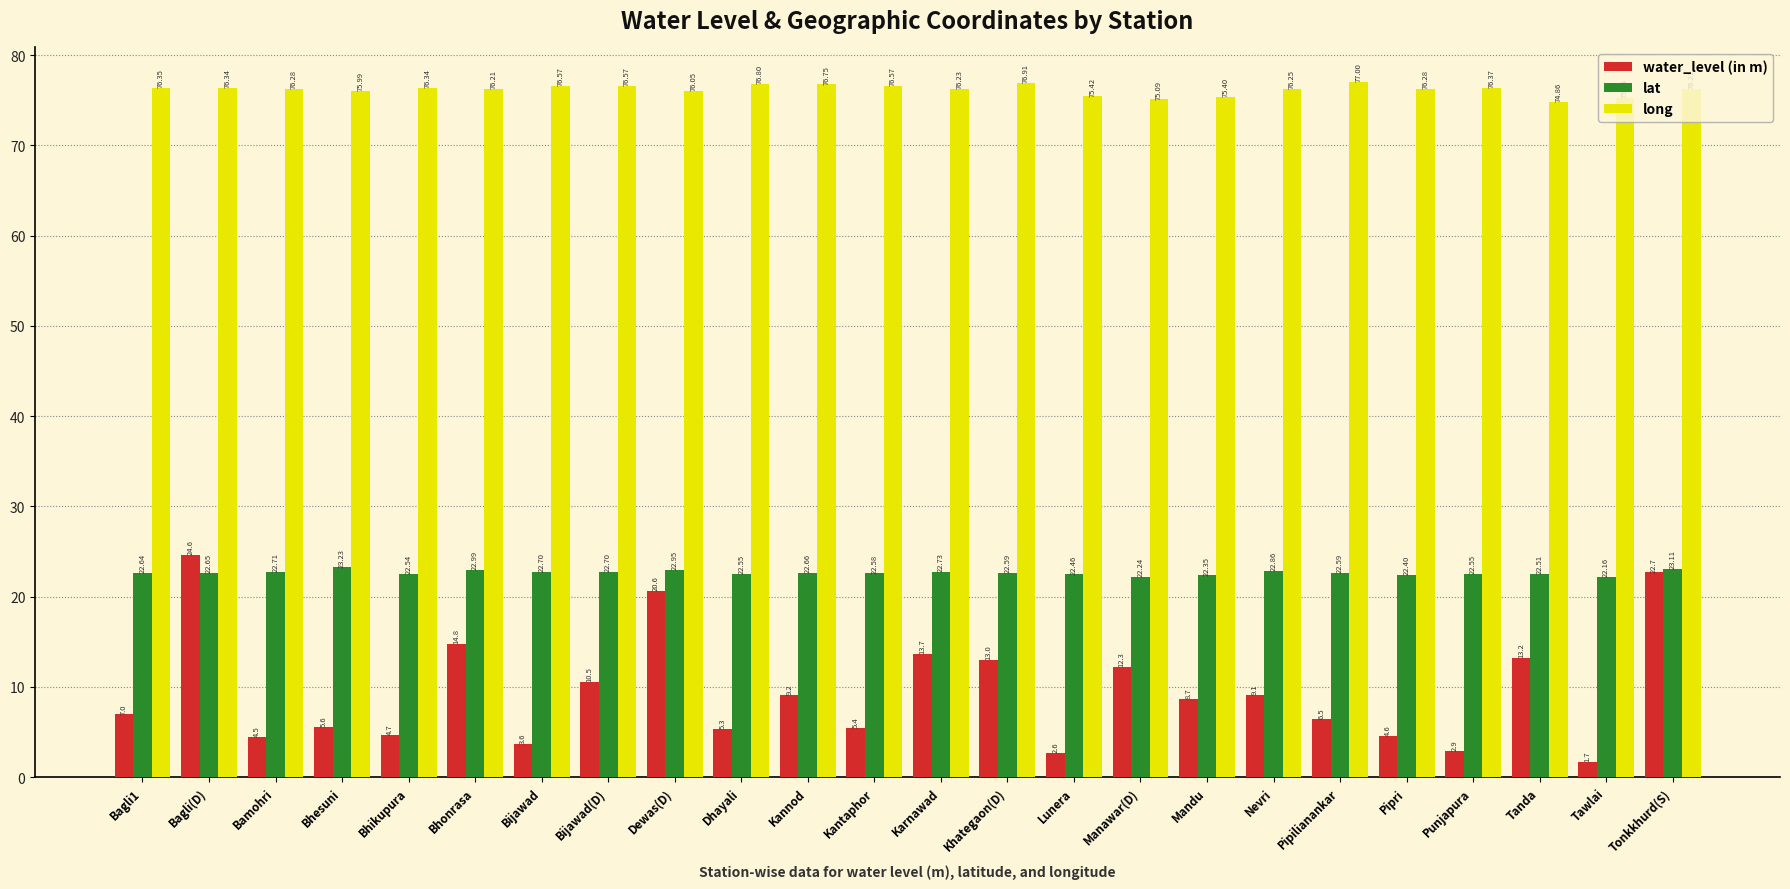

How many bars are there in total?

72